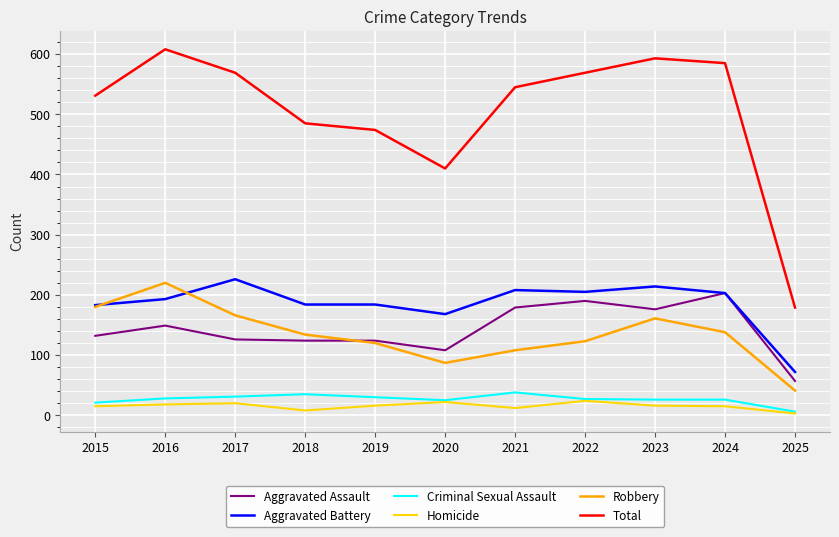

What is the total value across all series at 2023?

1186